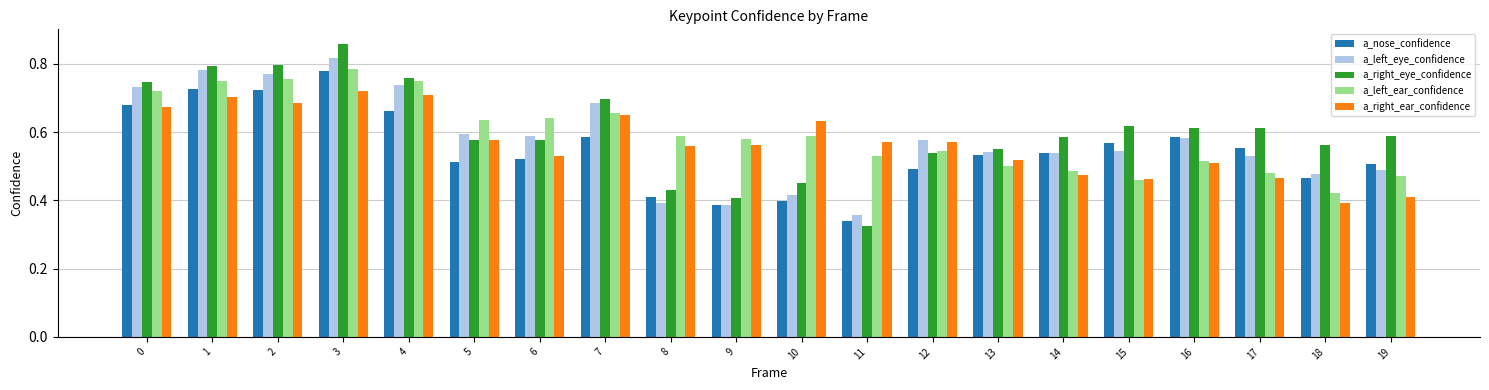

What are all the series names shown in the legend?

a_nose_confidence, a_left_eye_confidence, a_right_eye_confidence, a_left_ear_confidence, a_right_ear_confidence